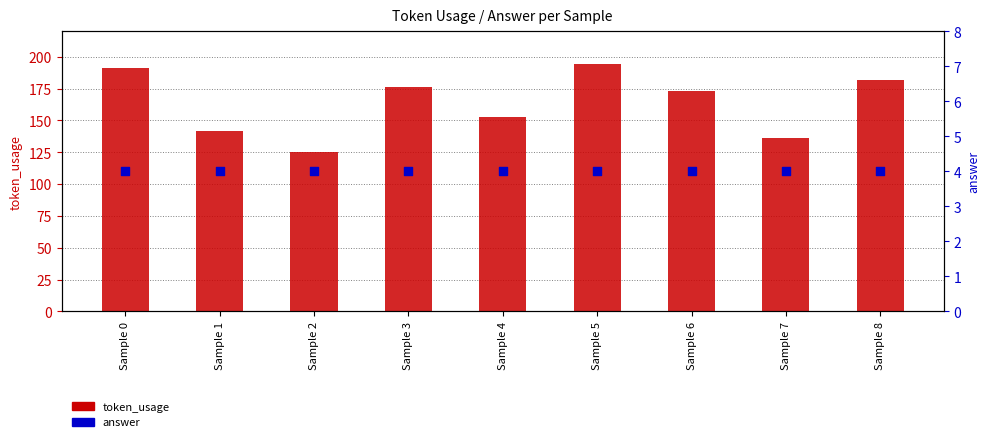

What are all the series names shown in the legend?

token_usage, answer